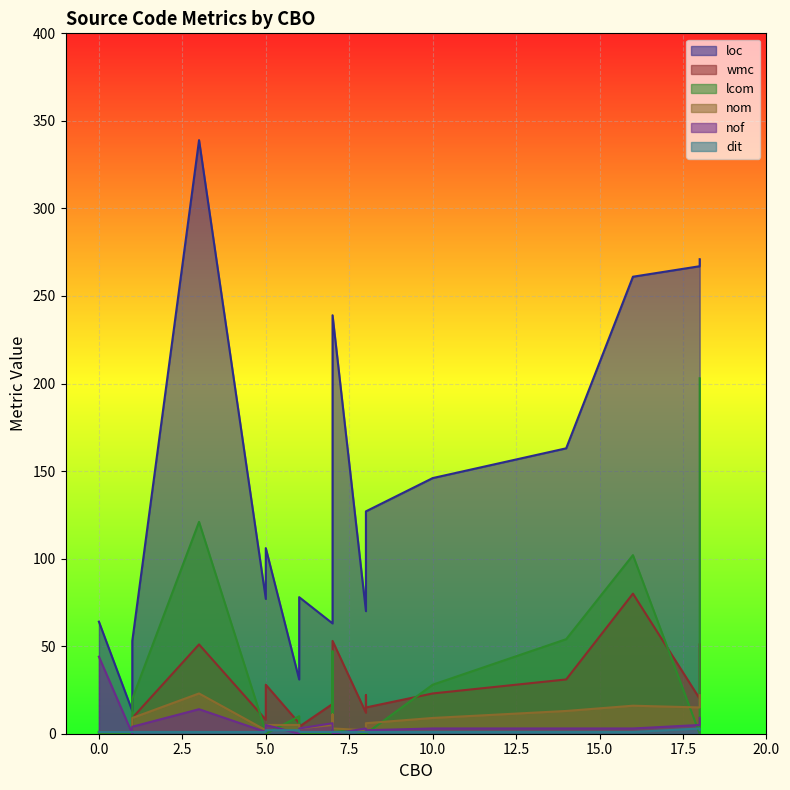

Reading left to right, list all the values displayed in this chart.

loc: 3=339	0=64	16=261	7=239	8=109	5=77	5=106	6=78	1=53	10=146	8=127	18=267	14=163	18=271	7=78	8=70	1=39	7=63	1=13	6=31
wmc: 3=51	0=1	16=80	7=53	8=22	5=8	5=28	6=4	1=9	10=23	8=15	18=20	14=31	18=51	7=15	8=12	1=3	7=17	1=1	6=6
lcom: 3=121	0=0	16=102	7=3	8=3	5=1	5=0	6=0	1=20	10=28	8=0	18=0	14=54	18=203	7=47	8=0	1=0	7=0	1=0	6=10
nom: 3=23	0=1	16=16	7=3	8=6	5=2	5=5	6=3	1=9	10=9	8=6	18=15	14=13	18=22	7=11	8=2	1=3	7=5	1=1	6=5
nof: 3=14	0=44	16=3	7=0	8=1	5=1	5=5	6=3	1=4	10=3	8=2	18=5	14=3	18=9	7=6	8=3	1=1	7=6	1=0	6=0
dit: 3=1	0=1	16=1	7=1	8=1	5=1	5=2	6=1	1=1	10=1	8=1	18=3	14=1	18=2	7=1	8=1	1=1	7=1	1=1	6=2